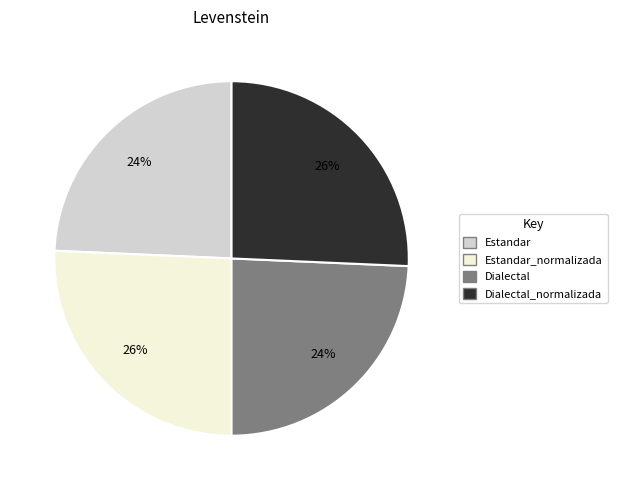

To the nearest percent, what is the average slice percentage?

25%